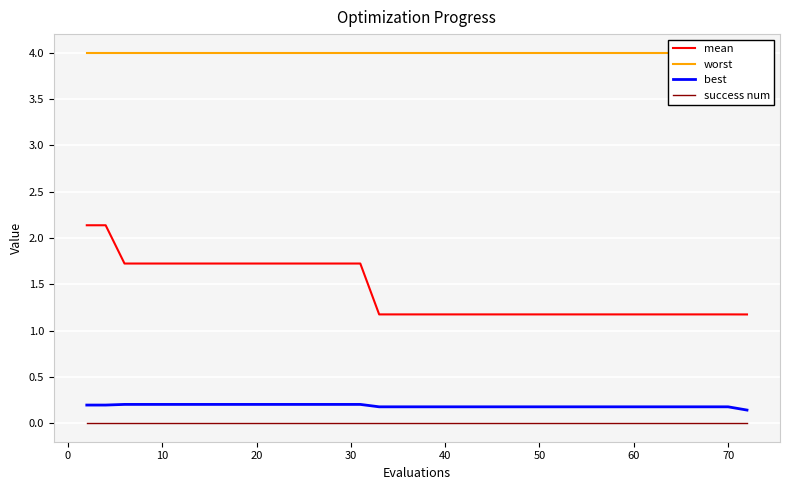

List the series in order of their peak value, highest first.

worst, mean, best, success num